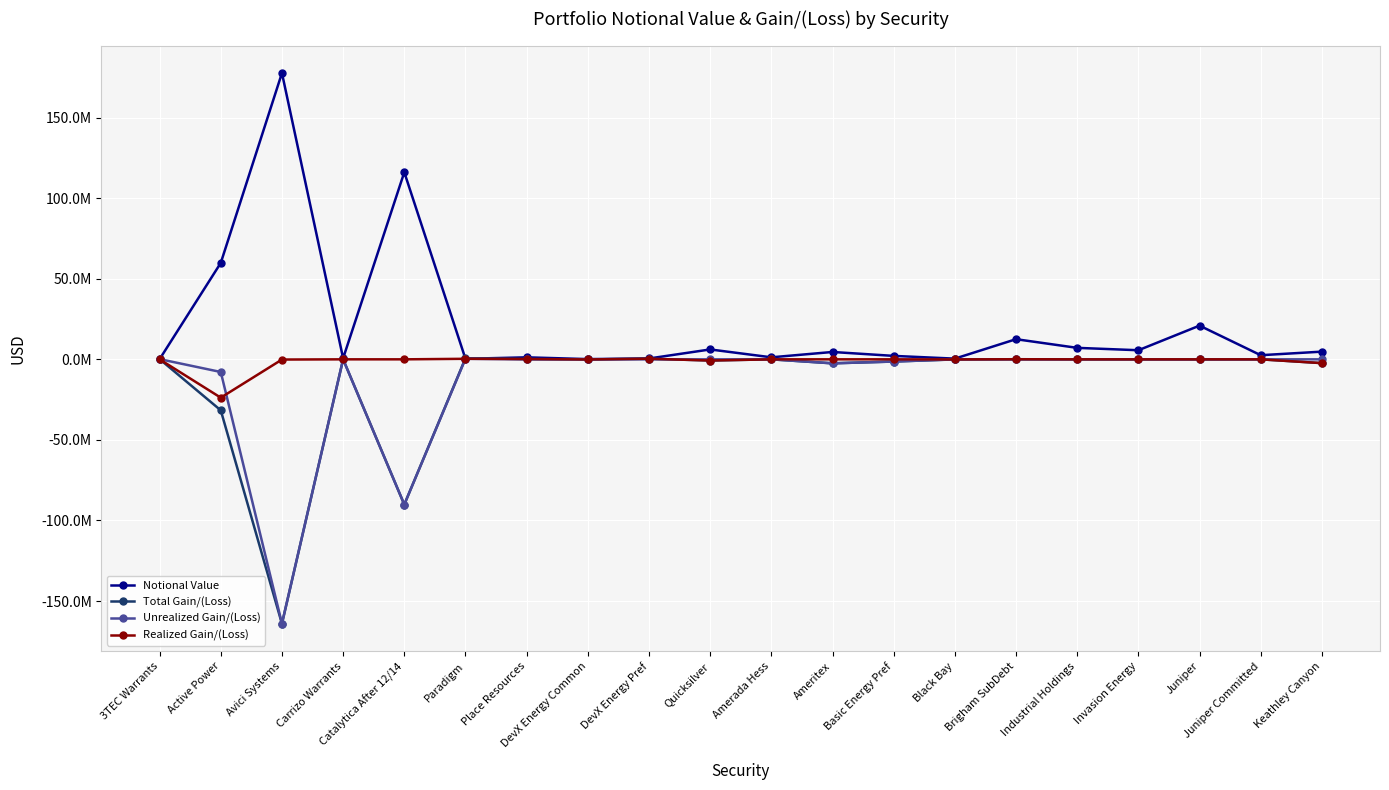

Reading left to right, list all the values displayed in this chart.

Notional Value: 3TEC Warrants=91937.3	Active Power=59851681.2	Avici Systems=177681725.0	Carrizo Warrants=655531.6	Catalytica After 12/14=116115000.0	Paradigm=330709.6	Place Resources=1237703.2	DevX Energy Common=142287.4	DevX Energy Pref=518400.0	Quicksilver=6132352.9	Amerada Hess=1250000.0	Ameritex=4563600.0	Basic Energy Pref=2136334.0	Black Bay=429975.0	Brigham SubDebt=12500000.0	Industrial Holdings=7121810.0	Invasion Energy=5644007.0	Juniper=20916875.0	Juniper Committed=2560525.0	Keathley Canyon=4774950.0
Total Gain/(Loss): 3TEC Warrants=127797.7	Active Power=-31653538.6	Avici Systems=-164105203.6	Carrizo Warrants=16066.5	Catalytica After 12/14=-90130097.8	Paradigm=661419.3	Place Resources=186715.4	DevX Energy Common=-61218.1	DevX Energy Pref=374070.0	Quicksilver=-727840.3	Amerada Hess=0.0	Ameritex=-2479831.9	Basic Energy Pref=-1366089.5	Black Bay=-57827.9	Brigham SubDebt=65511.0	Industrial Holdings=0.0	Invasion Energy=0.0	Juniper=-29280.1	Juniper Committed=0.0	Keathley Canyon=-2359351.1
Unrealized Gain/(Loss): 3TEC Warrants=127797.7	Active Power=-7857000.1	Avici Systems=-163973142.6	Carrizo Warrants=16066.5	Catalytica After 12/14=-90130097.8	Paradigm=330709.6	Place Resources=0.0	DevX Energy Common=0.0	DevX Energy Pref=0.0	Quicksilver=0.0	Amerada Hess=0.0	Ameritex=-2479831.9	Basic Energy Pref=-1366089.5	Black Bay=0.0	Brigham SubDebt=0.0	Industrial Holdings=0.0	Invasion Energy=0.0	Juniper=-29280.1	Juniper Committed=0.0	Keathley Canyon=0.0
Realized Gain/(Loss): 3TEC Warrants=0.0	Active Power=-23796538.6	Avici Systems=-132061.0	Carrizo Warrants=0.0	Catalytica After 12/14=0.0	Paradigm=330709.6	Place Resources=186715.4	DevX Energy Common=-61218.1	DevX Energy Pref=374070.0	Quicksilver=-727840.3	Amerada Hess=0.0	Ameritex=0.0	Basic Energy Pref=0.0	Black Bay=-57827.9	Brigham SubDebt=65511.0	Industrial Holdings=0.0	Invasion Energy=0.0	Juniper=0.0	Juniper Committed=0.0	Keathley Canyon=-2359351.1